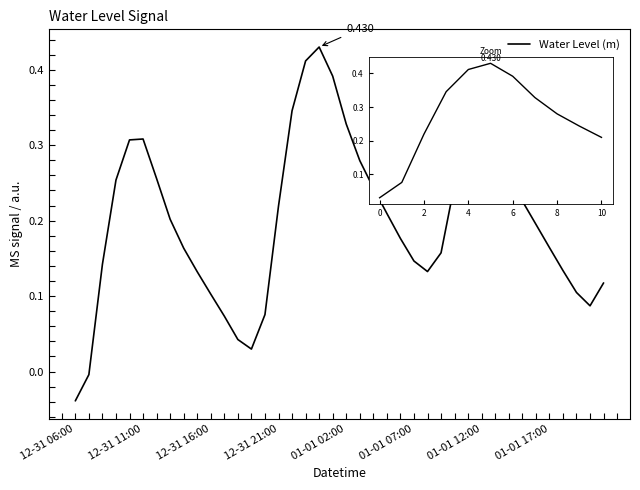

Does the chart have visible grid lines?

No